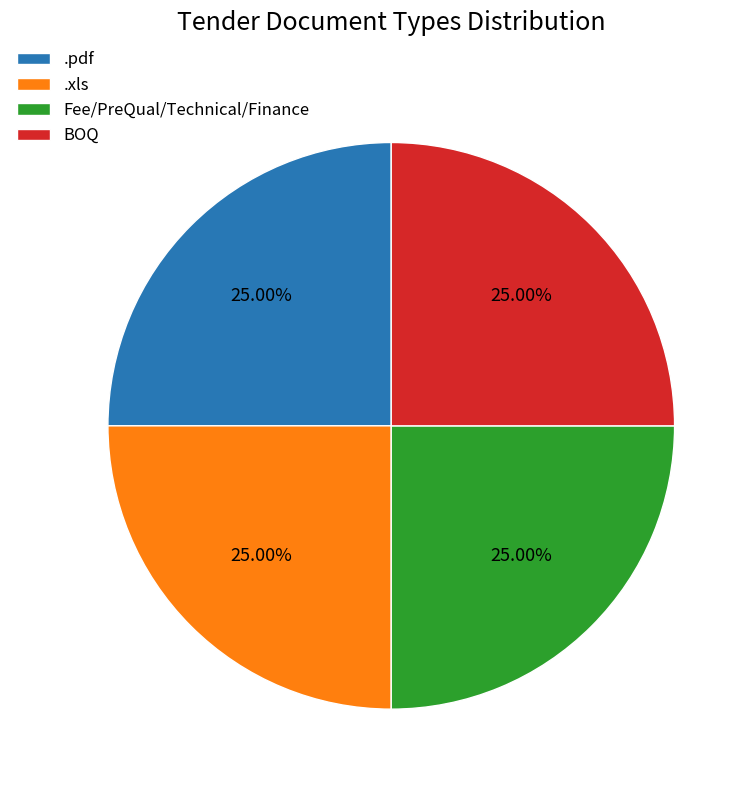

What is the ratio of the value at Fee/PreQual/Technical/Finance to the value at .pdf?

1.0